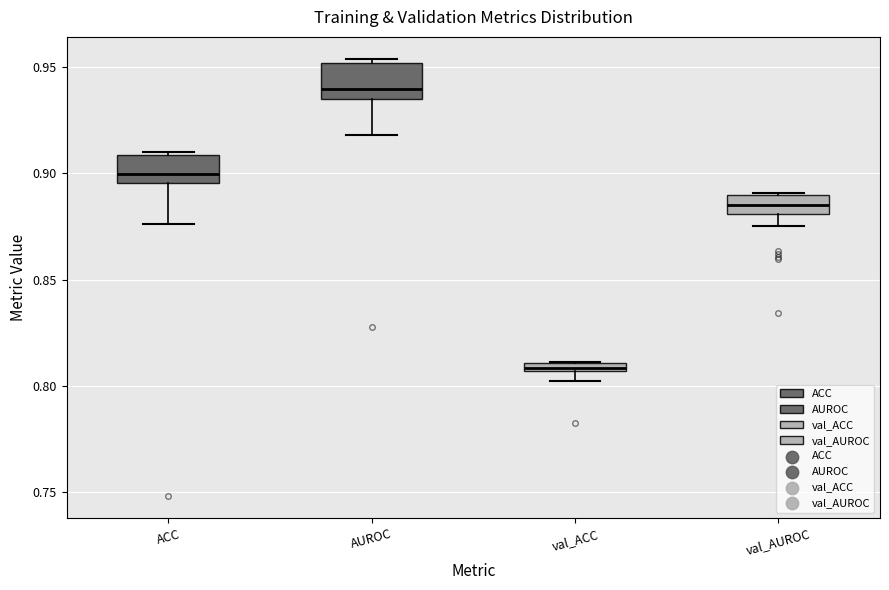

Which box has the highest median line?

AUROC